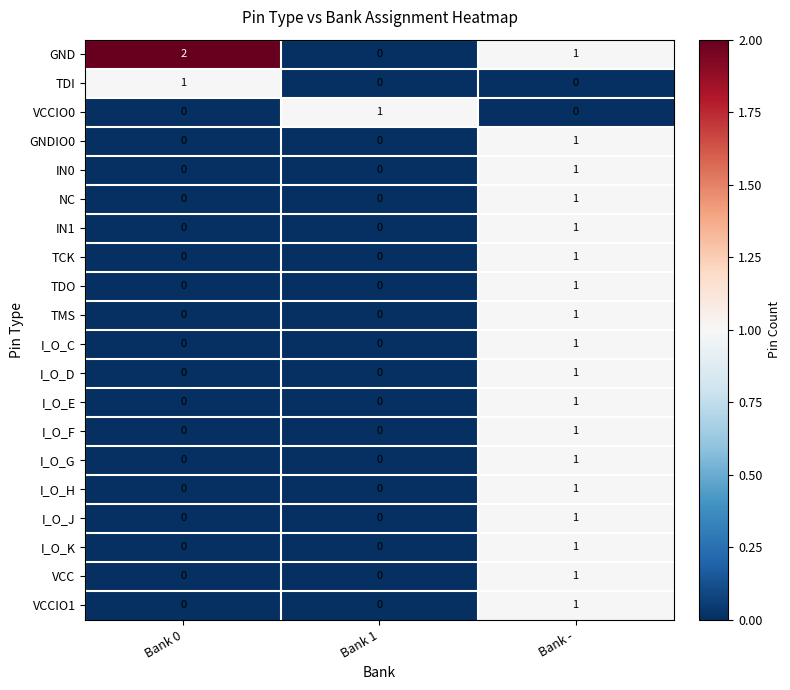

What is the difference between the highest and lowest values at Bank -?

1